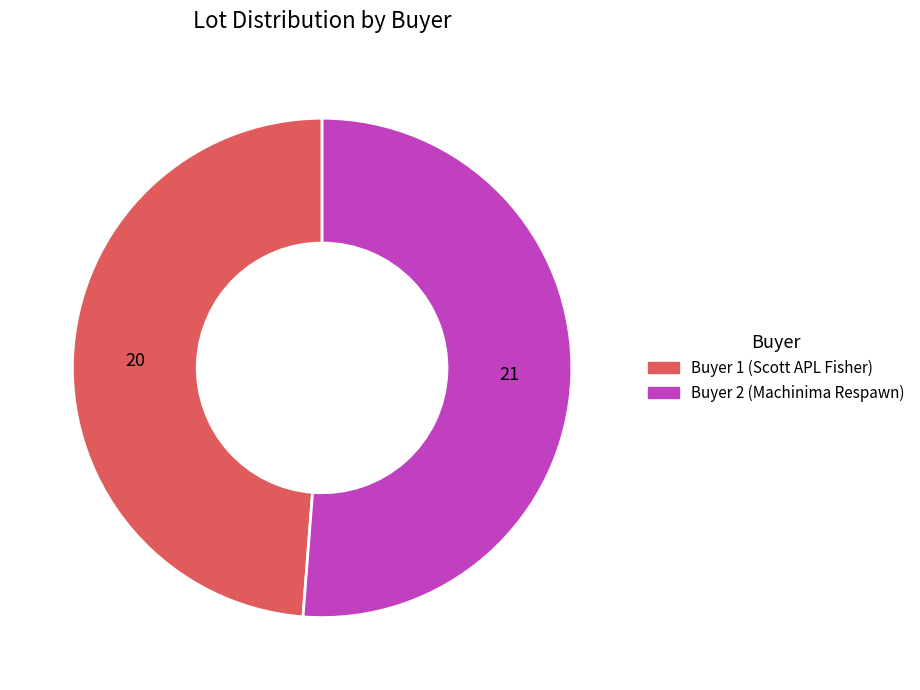

Between Buyer 2 (Machinima Respawn) and Buyer 1 (Scott APL Fisher), which is larger?

Buyer 2 (Machinima Respawn)